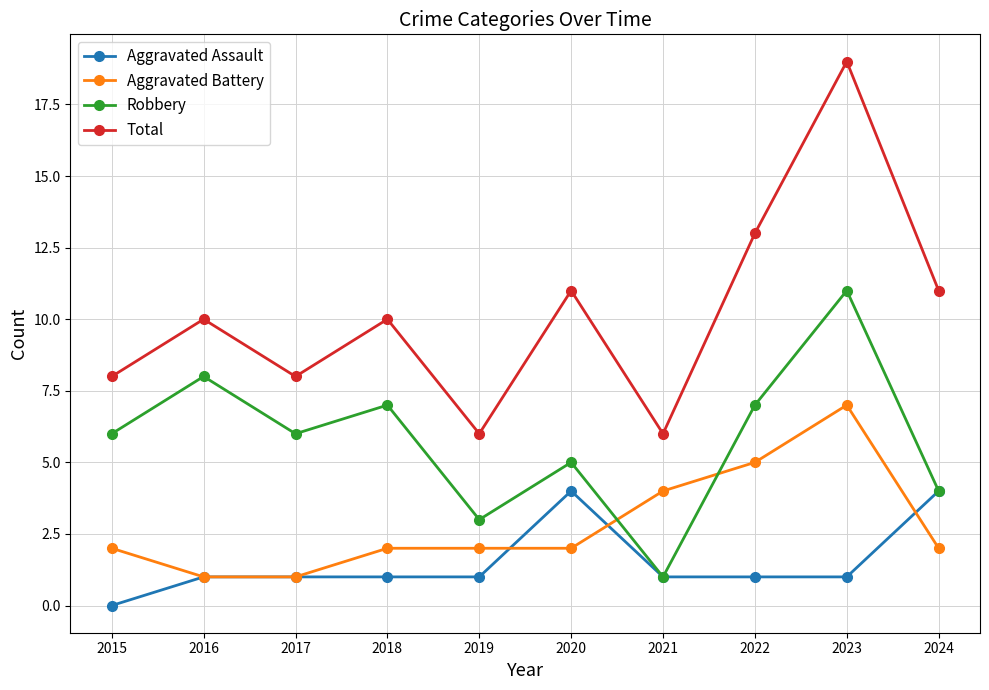

The Aggravated Battery series shows 2 at 2018. True or false?

True